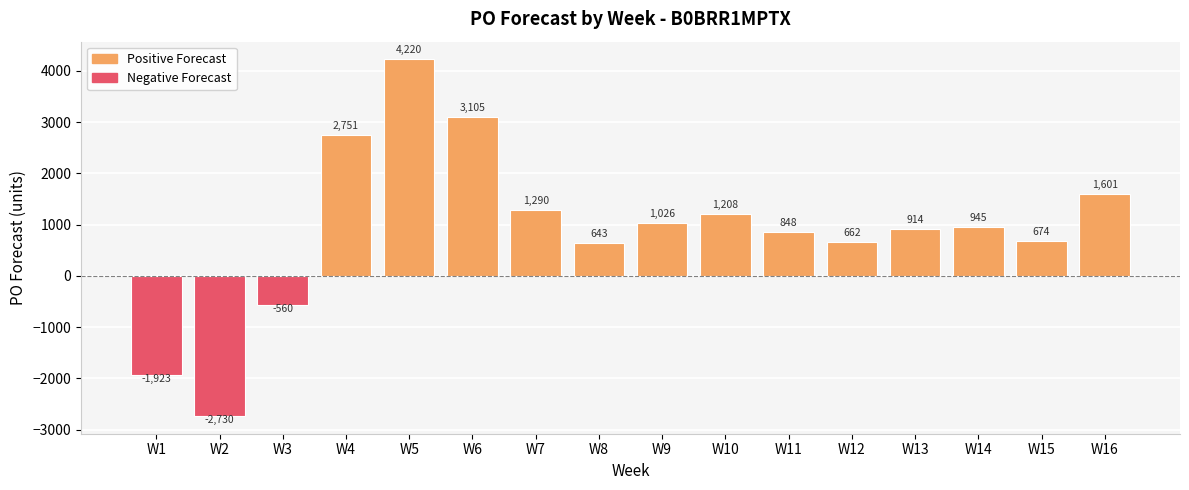

How many values are above zero?

13